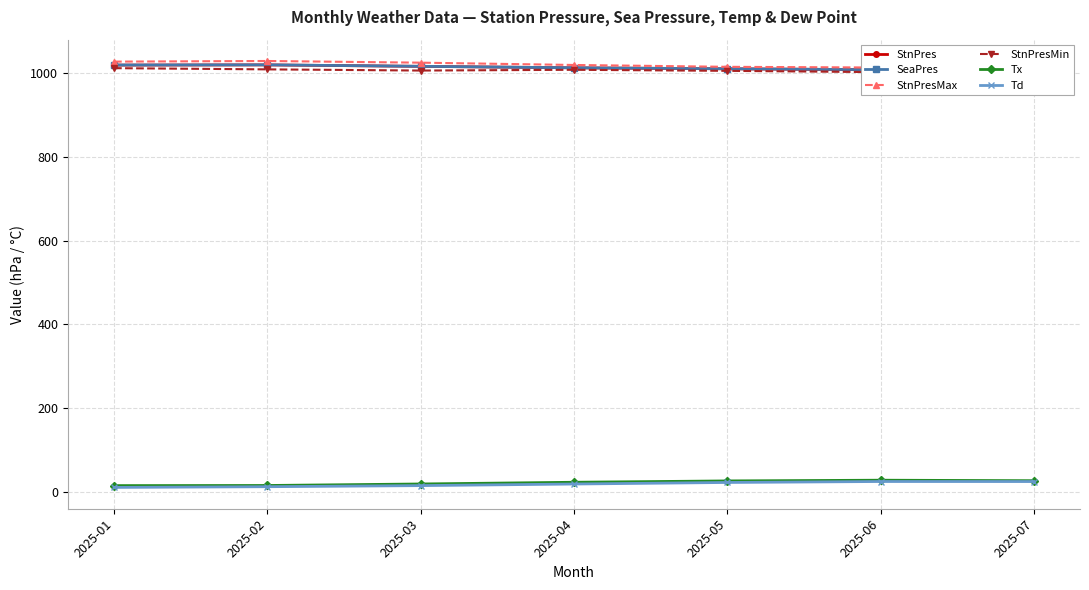

Is it true that Tx equals 35.1 at 2025-05?

False